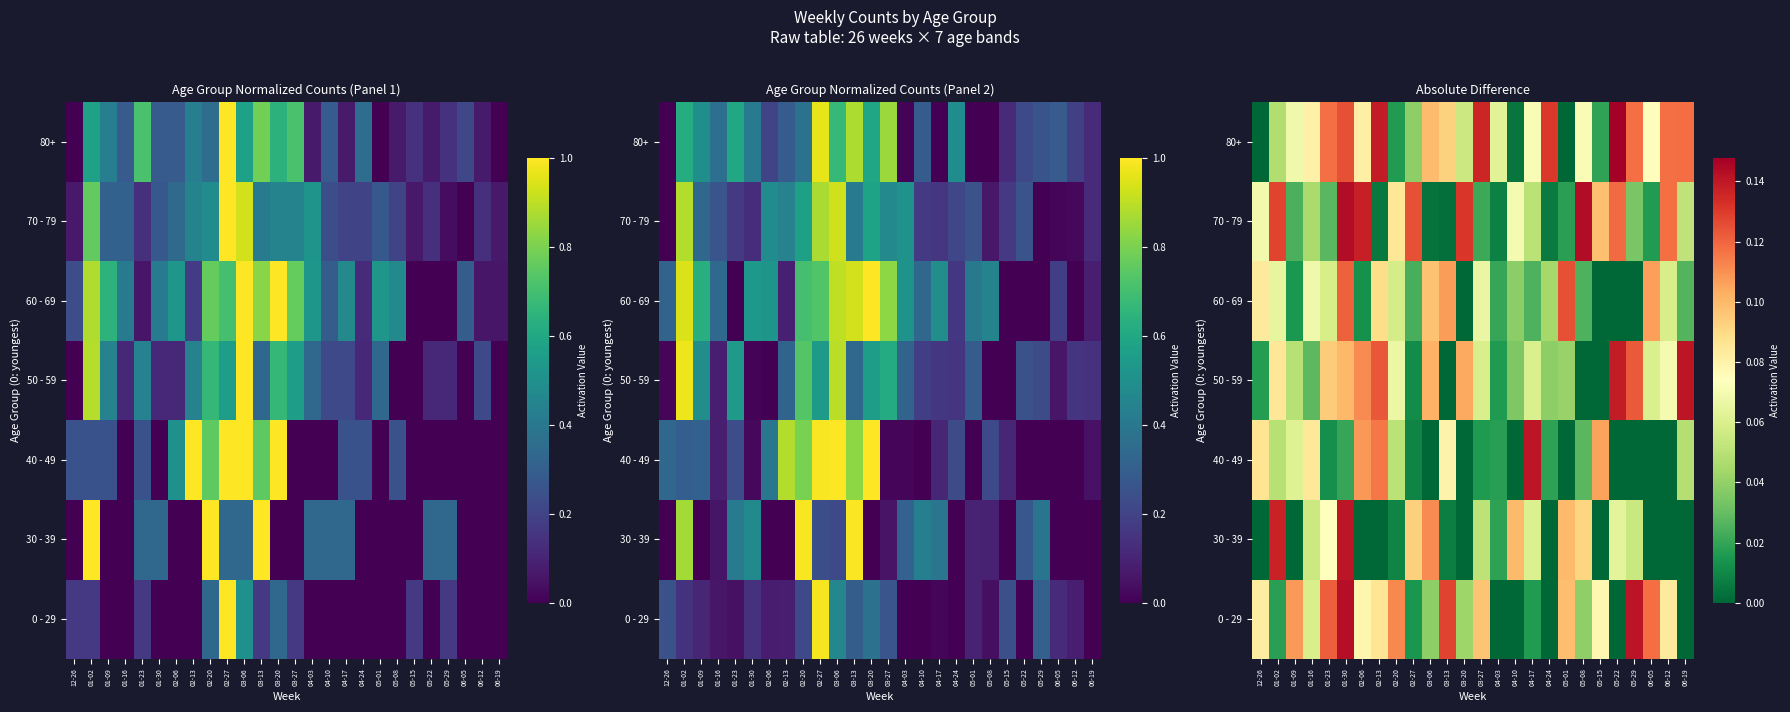

Between 05-22 and 05-15, which is larger?

05-15